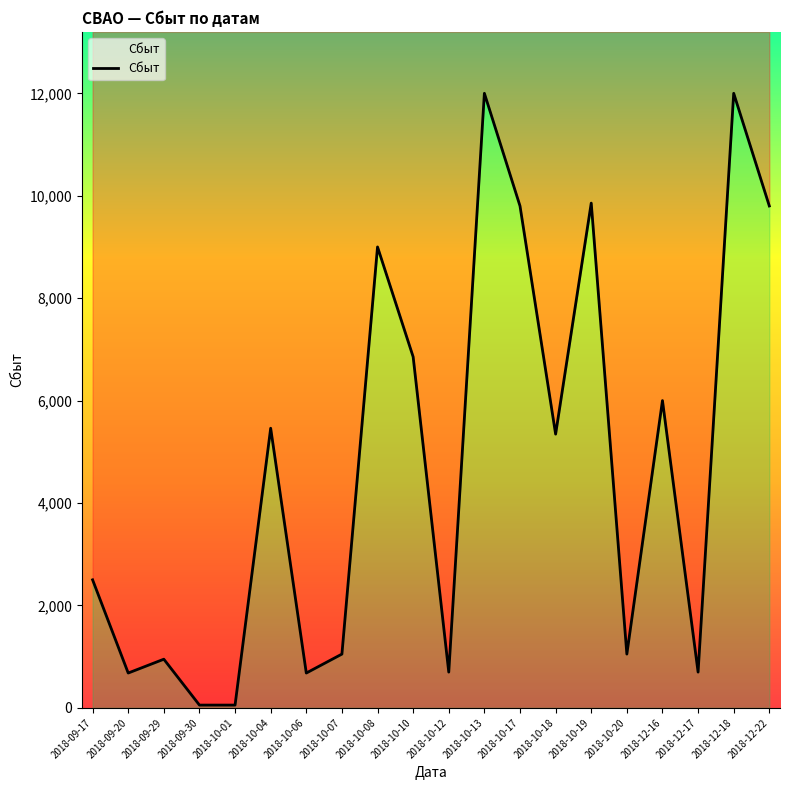

The chart shows a value of 6144 at 2018-10-19. True or false?

False